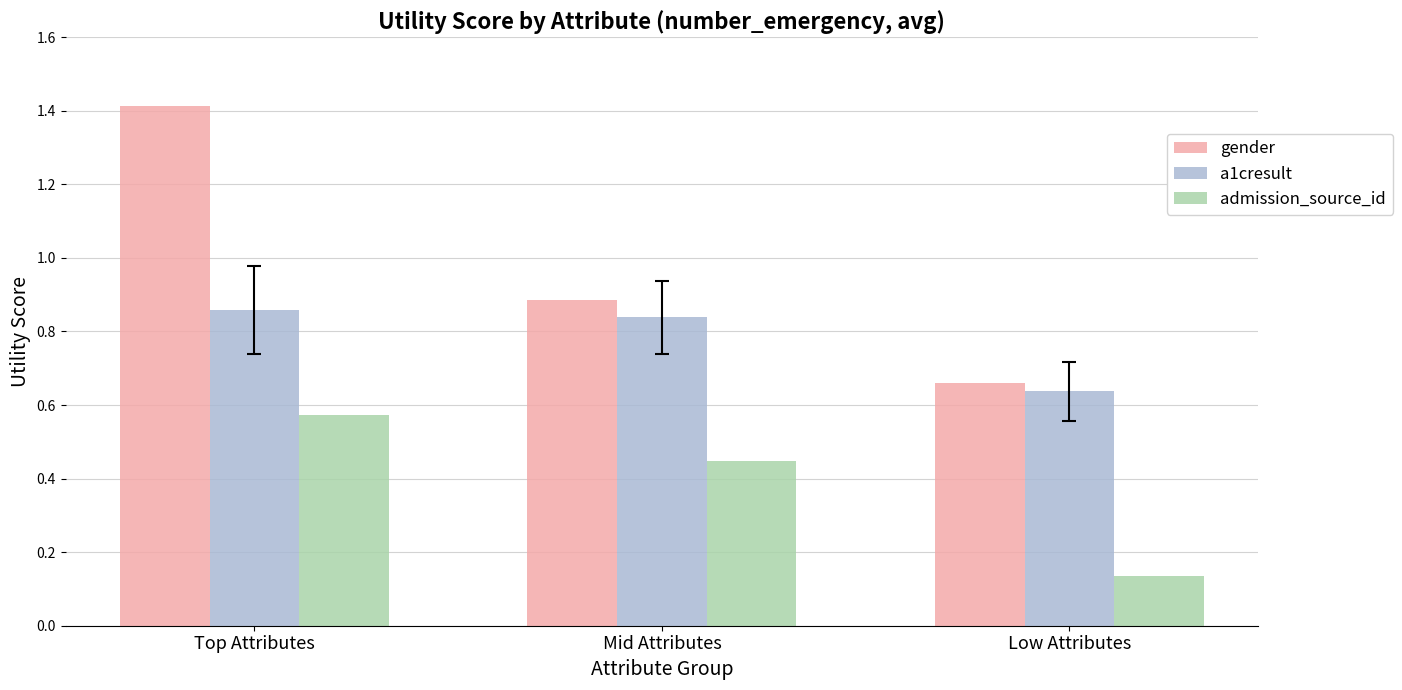

How many categories are shown in the chart?

3